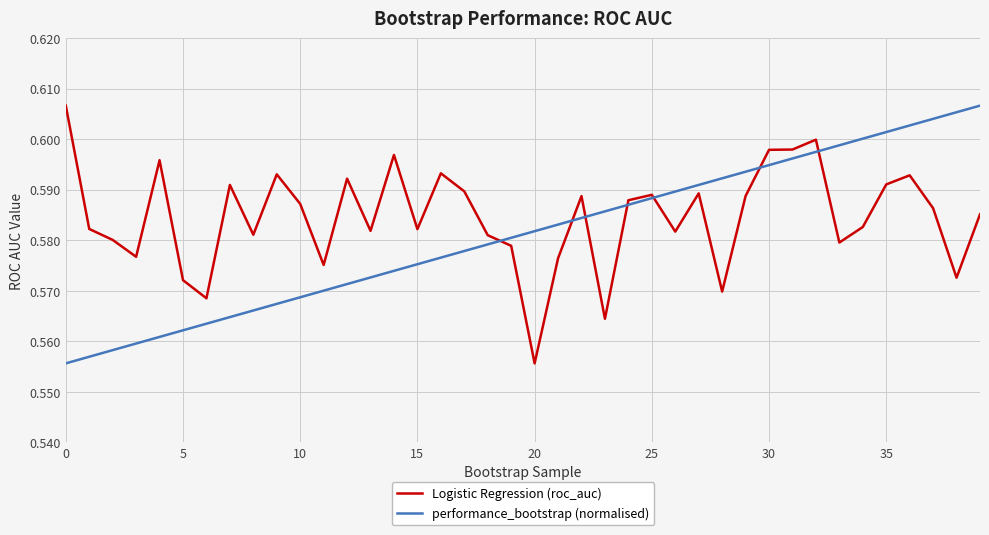

List the series in order of their overall mean, highest first.

Logistic Regression (roc_auc), performance_bootstrap (normalised)